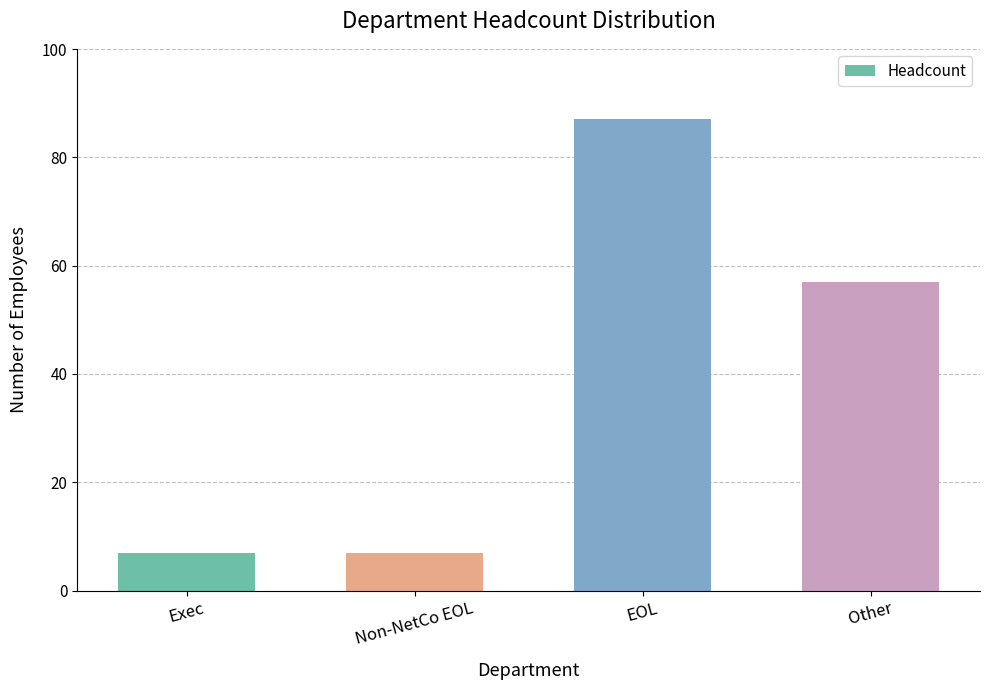

Approximately how many times larger is the value at Other compared to Exec?

8.1